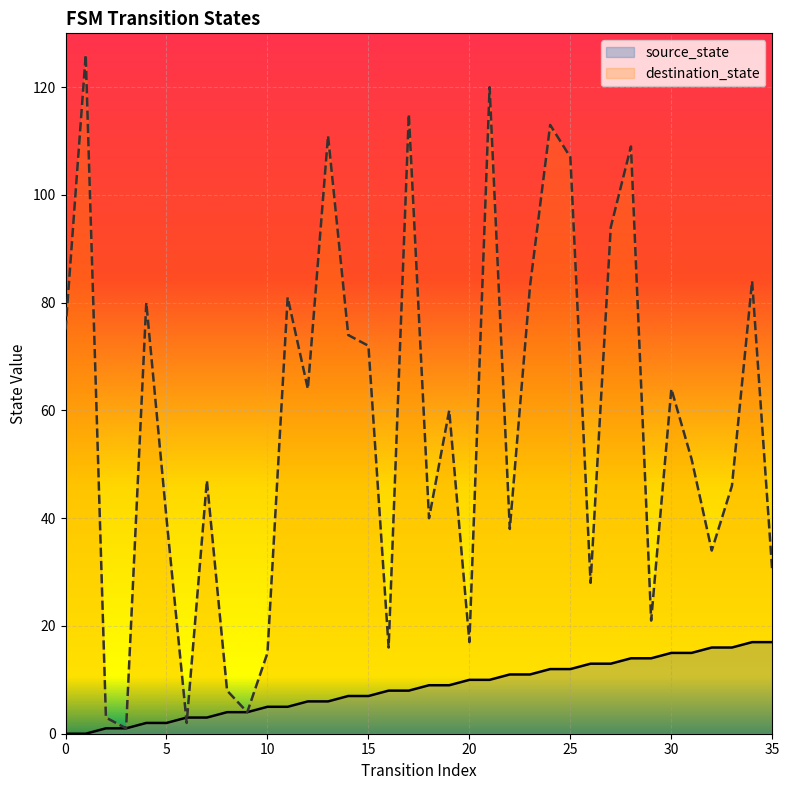

What is the value of the source_state point at the 28th from the left?

13